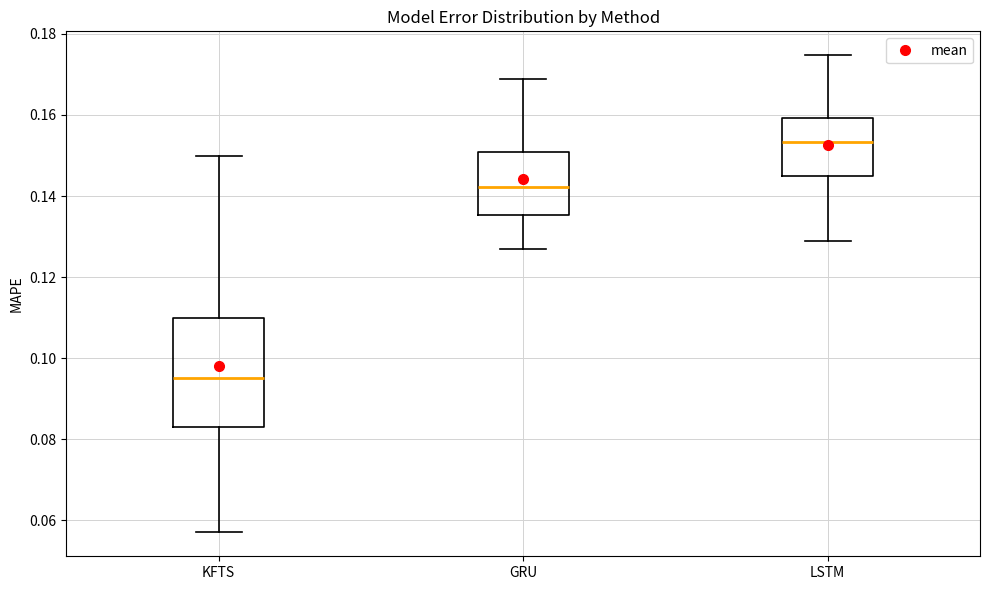

Where does the upper whisker of the box for KFTS end on the y-axis? The values are not printed on the chart, so give them approximately, as read against the axis.

0.150